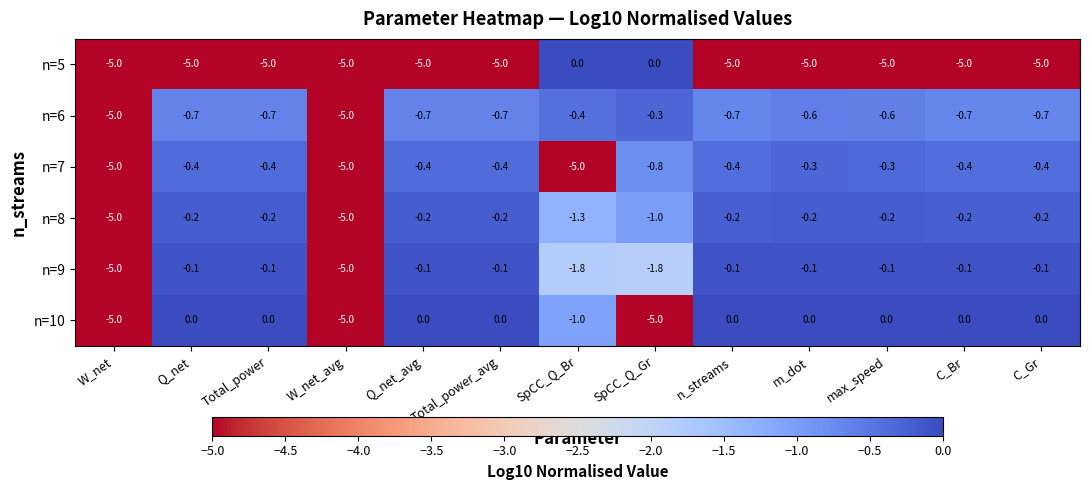

The value of n=10 at Total_power_avg is 2.1. True or false?

False